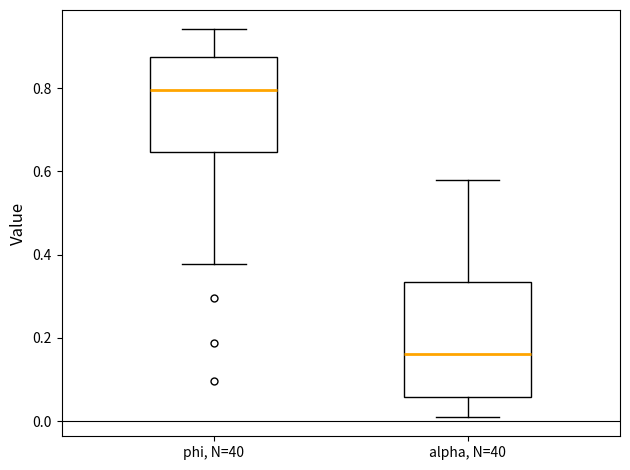

Which box's median line is the highest?

phi, N=40